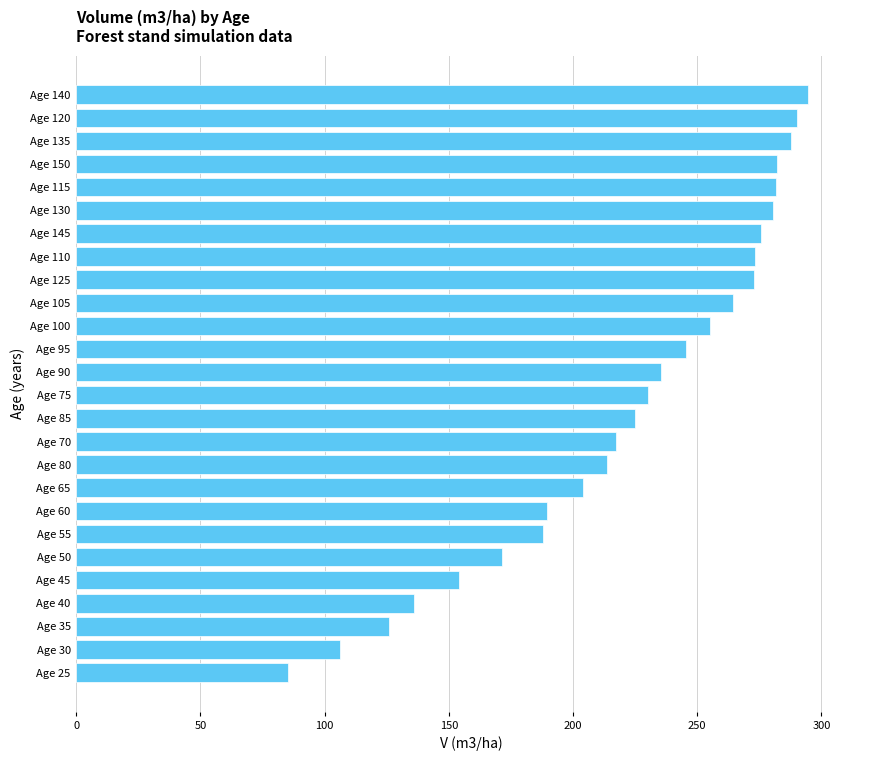

Count the number of data series in this chart.

1